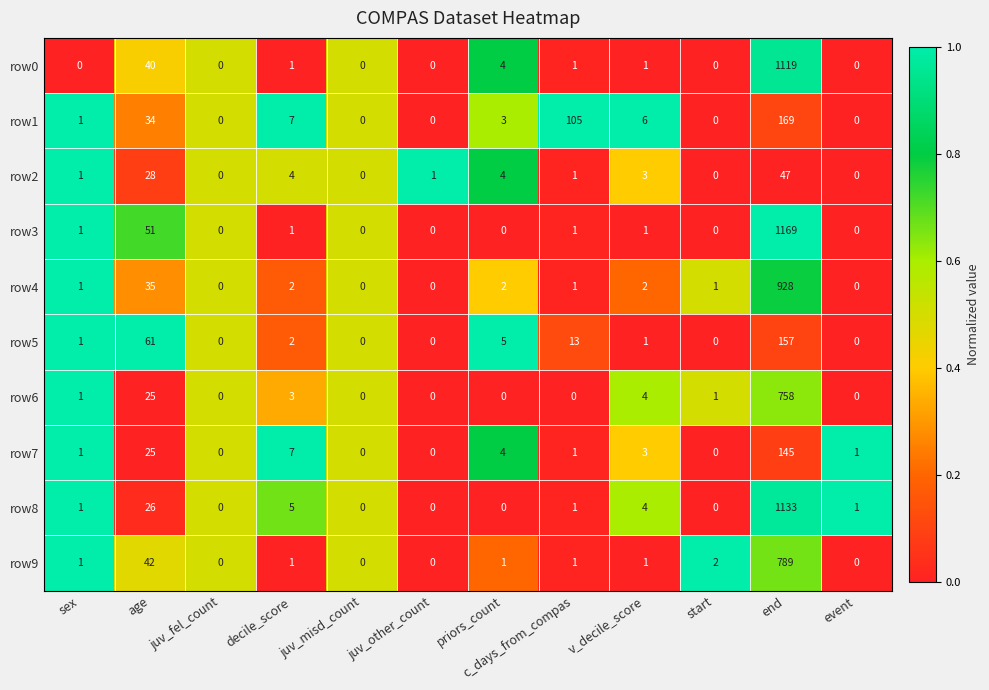

Which series changed the most between c_days_from_compas and end?

row3